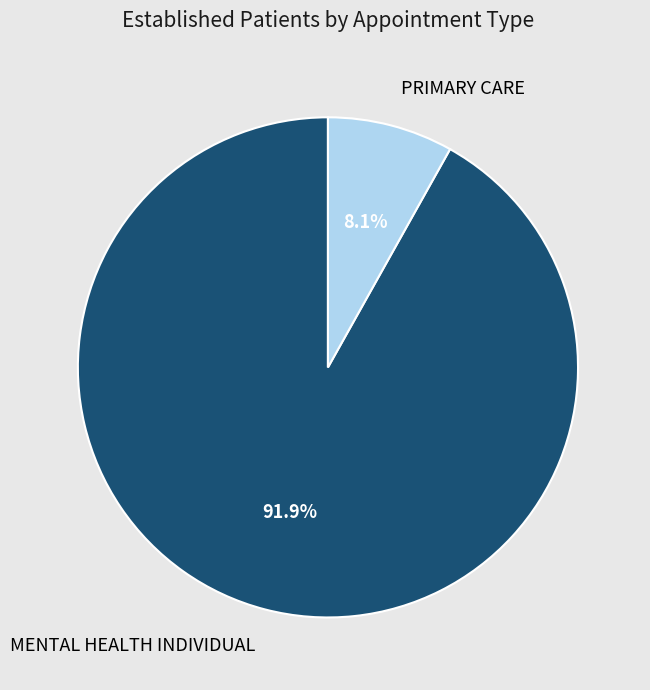

To the nearest percent, what portion does MENTAL HEALTH INDIVIDUAL represent?

92%